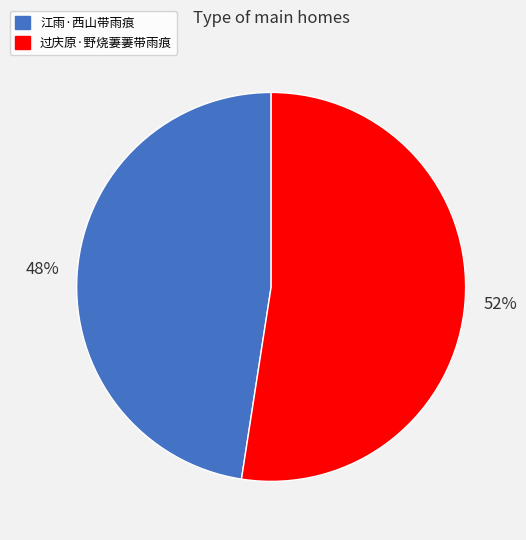

Is there any slice that represents more than half of the pie?

Yes